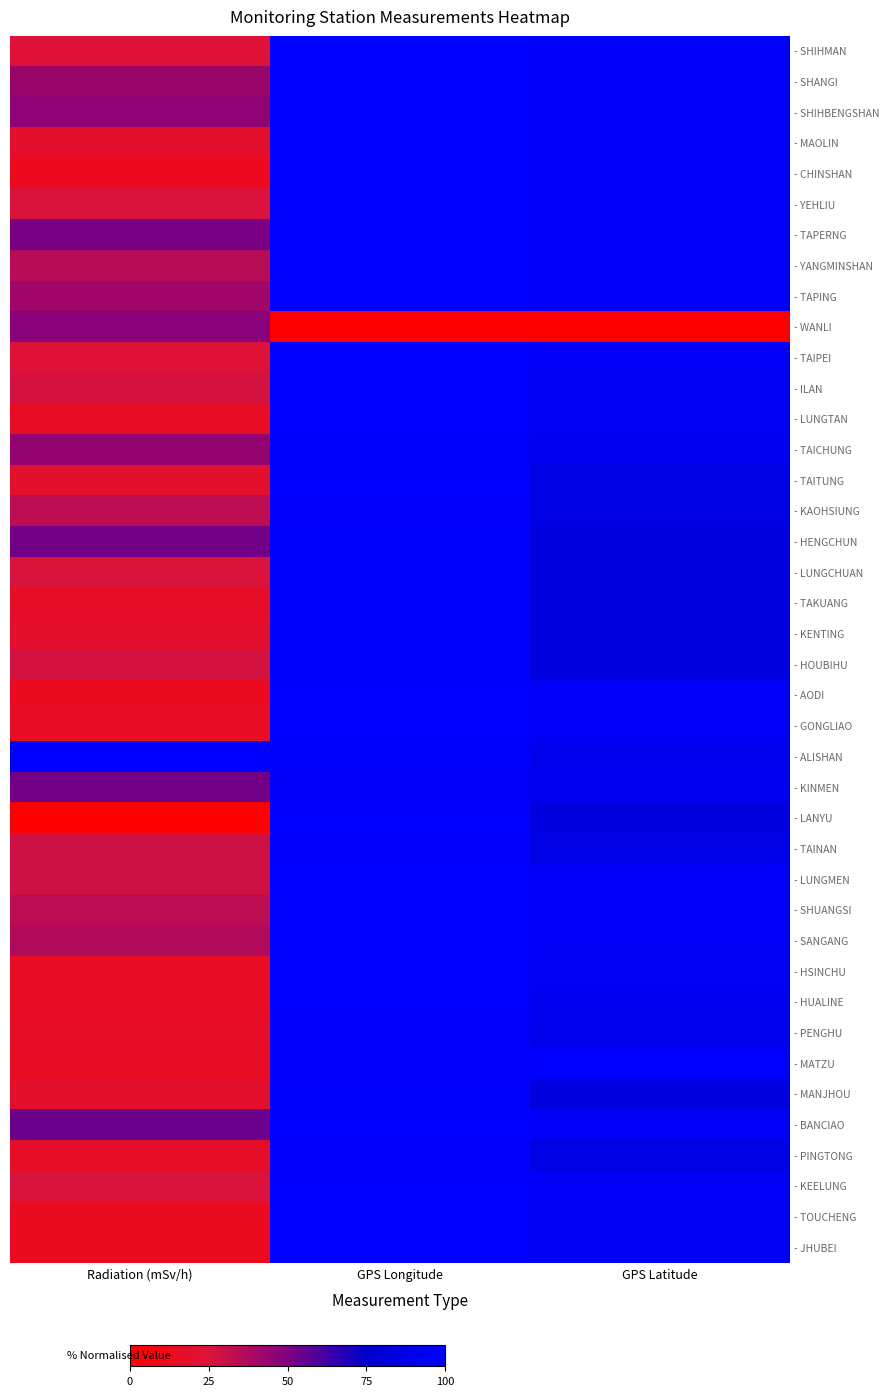

Reading left to right, transcribe all the data shown in this chart.

- SHIHMAN: Radiation (mSv/h)=0.2	GPS Longitude=1.0	GPS Latitude=1.0
- SHANGI: Radiation (mSv/h)=0.4	GPS Longitude=1.0	GPS Latitude=1.0
- SHIHBENGSHAN: Radiation (mSv/h)=0.5	GPS Longitude=1.0	GPS Latitude=1.0
- MAOLIN: Radiation (mSv/h)=0.2	GPS Longitude=1.0	GPS Latitude=1.0
- CHINSHAN: Radiation (mSv/h)=0.1	GPS Longitude=1.0	GPS Latitude=1.0
- YEHLIU: Radiation (mSv/h)=0.3	GPS Longitude=1.0	GPS Latitude=1.0
- TAPERNG: Radiation (mSv/h)=0.5	GPS Longitude=1.0	GPS Latitude=1.0
- YANGMINSHAN: Radiation (mSv/h)=0.3	GPS Longitude=1.0	GPS Latitude=1.0
- TAPING: Radiation (mSv/h)=0.4	GPS Longitude=1.0	GPS Latitude=1.0
- WANLI: Radiation (mSv/h)=0.5	GPS Longitude=0.0	GPS Latitude=0.0
- TAIPEI: Radiation (mSv/h)=0.2	GPS Longitude=1.0	GPS Latitude=1.0
- ILAN: Radiation (mSv/h)=0.3	GPS Longitude=1.0	GPS Latitude=0.9
- LUNGTAN: Radiation (mSv/h)=0.2	GPS Longitude=1.0	GPS Latitude=0.9
- TAICHUNG: Radiation (mSv/h)=0.4	GPS Longitude=1.0	GPS Latitude=0.9
- TAITUNG: Radiation (mSv/h)=0.2	GPS Longitude=1.0	GPS Latitude=0.9
- KAOHSIUNG: Radiation (mSv/h)=0.3	GPS Longitude=1.0	GPS Latitude=0.9
- HENGCHUN: Radiation (mSv/h)=0.5	GPS Longitude=1.0	GPS Latitude=0.8
- LUNGCHUAN: Radiation (mSv/h)=0.3	GPS Longitude=1.0	GPS Latitude=0.8
- TAKUANG: Radiation (mSv/h)=0.2	GPS Longitude=1.0	GPS Latitude=0.8
- KENTING: Radiation (mSv/h)=0.2	GPS Longitude=1.0	GPS Latitude=0.8
- HOUBIHU: Radiation (mSv/h)=0.3	GPS Longitude=1.0	GPS Latitude=0.8
- AODI: Radiation (mSv/h)=0.1	GPS Longitude=1.0	GPS Latitude=1.0
- GONGLIAO: Radiation (mSv/h)=0.2	GPS Longitude=1.0	GPS Latitude=1.0
- ALISHAN: Radiation (mSv/h)=1.0	GPS Longitude=1.0	GPS Latitude=0.9
- KINMEN: Radiation (mSv/h)=0.5	GPS Longitude=1.0	GPS Latitude=0.9
- LANYU: Radiation (mSv/h)=0.0	GPS Longitude=1.0	GPS Latitude=0.8
- TAINAN: Radiation (mSv/h)=0.3	GPS Longitude=1.0	GPS Latitude=0.9
- LUNGMEN: Radiation (mSv/h)=0.3	GPS Longitude=1.0	GPS Latitude=1.0
- SHUANGSI: Radiation (mSv/h)=0.3	GPS Longitude=1.0	GPS Latitude=1.0
- SANGANG: Radiation (mSv/h)=0.4	GPS Longitude=1.0	GPS Latitude=1.0
- HSINCHU: Radiation (mSv/h)=0.2	GPS Longitude=1.0	GPS Latitude=0.9
- HUALINE: Radiation (mSv/h)=0.2	GPS Longitude=1.0	GPS Latitude=0.9
- PENGHU: Radiation (mSv/h)=0.2	GPS Longitude=1.0	GPS Latitude=0.9
- MATZU: Radiation (mSv/h)=0.2	GPS Longitude=1.0	GPS Latitude=1.0
- MANJHOU: Radiation (mSv/h)=0.2	GPS Longitude=1.0	GPS Latitude=0.8
- BANCIAO: Radiation (mSv/h)=0.5	GPS Longitude=1.0	GPS Latitude=1.0
- PINGTONG: Radiation (mSv/h)=0.2	GPS Longitude=1.0	GPS Latitude=0.9
- KEELUNG: Radiation (mSv/h)=0.3	GPS Longitude=1.0	GPS Latitude=1.0
- TOUCHENG: Radiation (mSv/h)=0.1	GPS Longitude=1.0	GPS Latitude=1.0
- JHUBEI: Radiation (mSv/h)=0.1	GPS Longitude=1.0	GPS Latitude=0.9